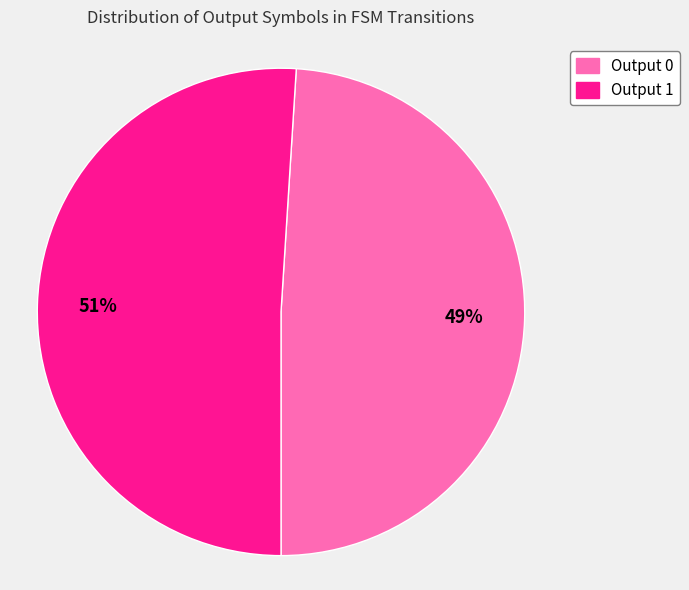

Rank the categories by value from lowest to highest.

Output 0, Output 1